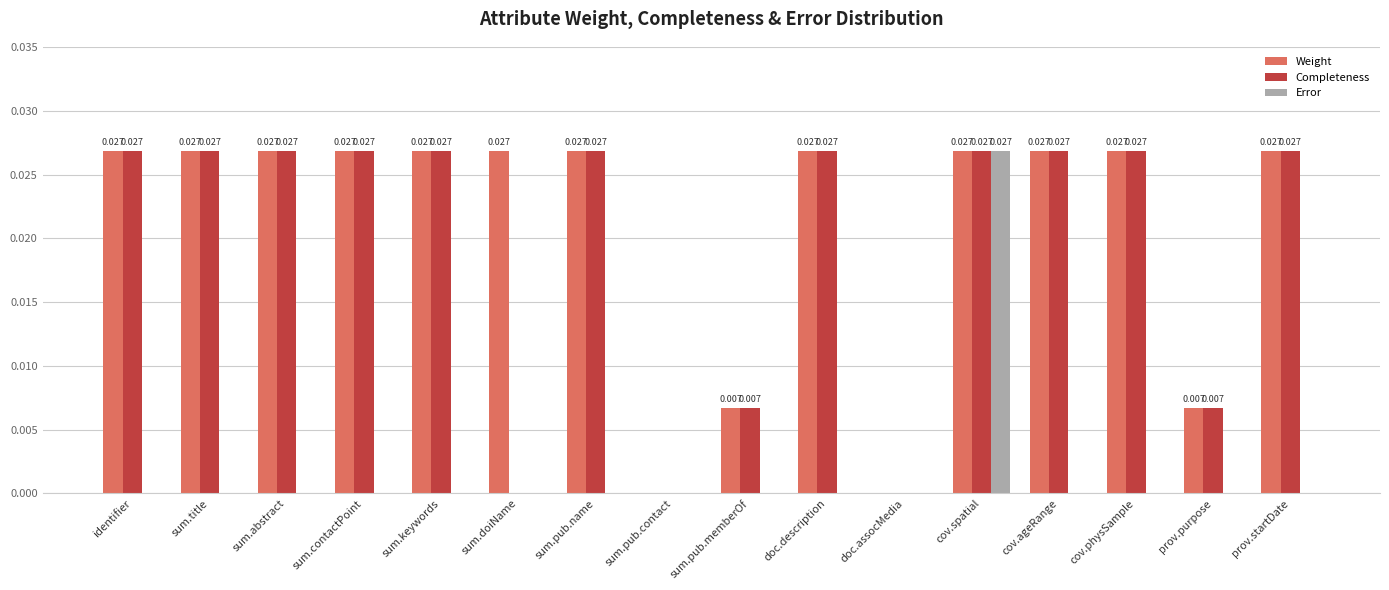

Which series has the largest total across all categories?

Weight